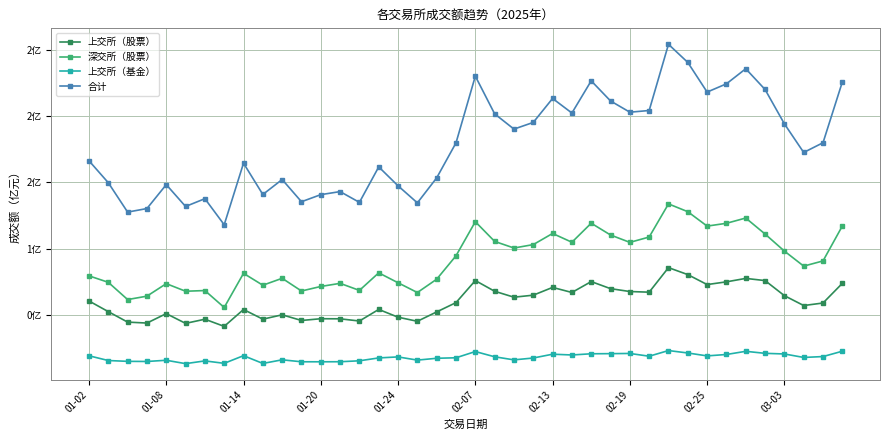

What are all the series names shown in the legend?

上交所（股票）, 深交所（股票）, 上交所（基金）, 合计